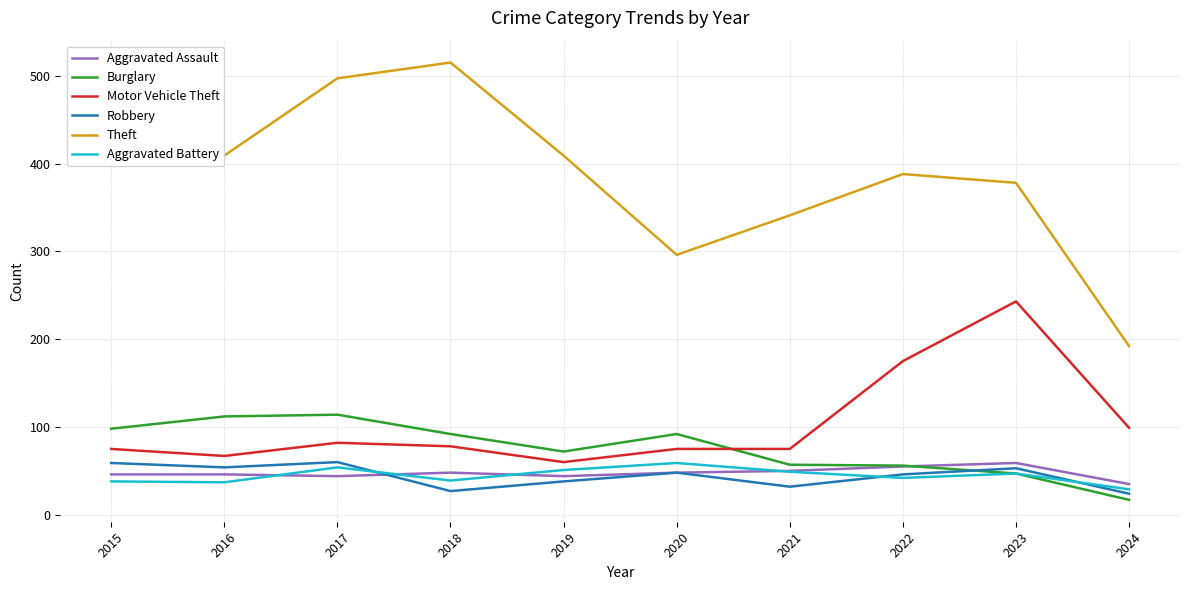

Which category has the lowest value in the Aggravated Assault series?

2024